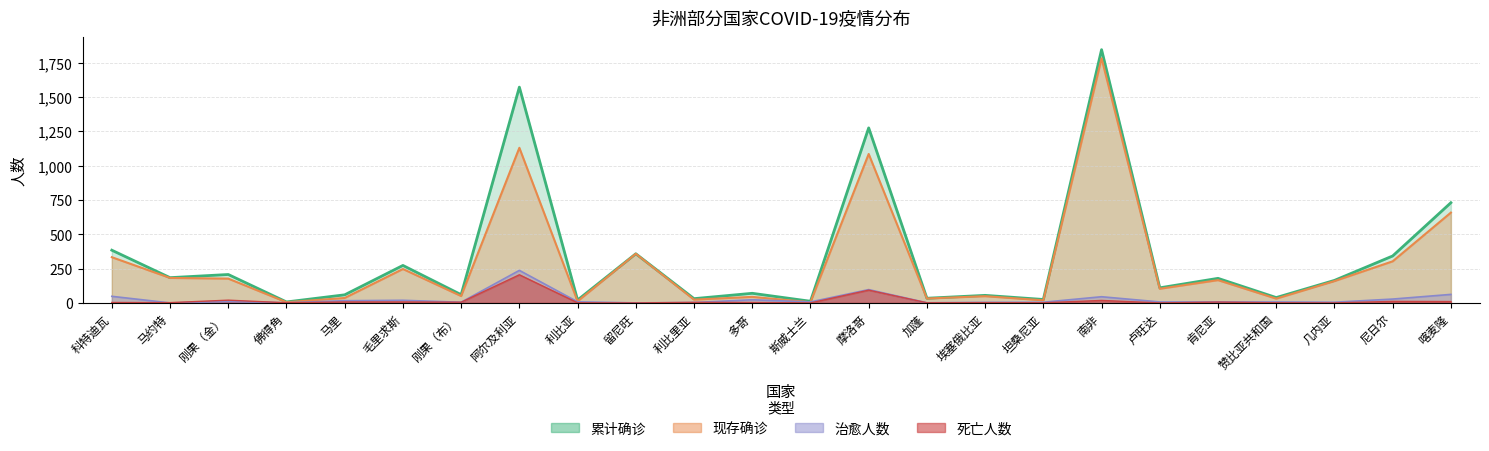

Reading left to right, what are all the values shown in this chart?

现存确诊: 333	182	177	5	36	247	50	1130	12	358	24	44	5	1085	32	49	19	1782	103	166	31	159	303	658
累计确诊: 384	184	207	7	59	273	60	1572	21	358	31	70	12	1275	34	55	25	1845	110	179	39	164	342	730
治愈人数: 48	0	10	1	16	19	5	237	8	0	3	23	7	97	1	4	5	45	7	7	7	5	28	62
死亡人数: 3	2	20	1	7	7	5	205	1	0	4	3	0	93	1	2	1	18	0	6	1	0	11	10